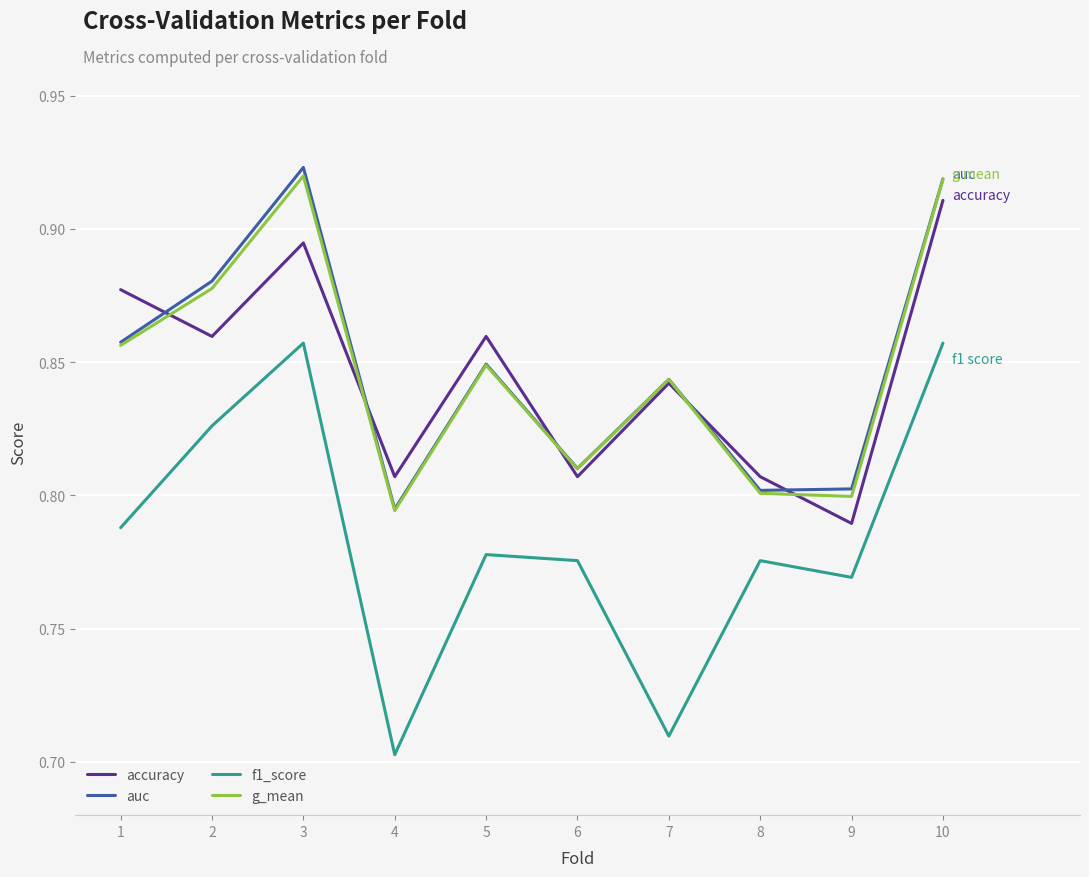

Where is auc nearest to the value 0?

4